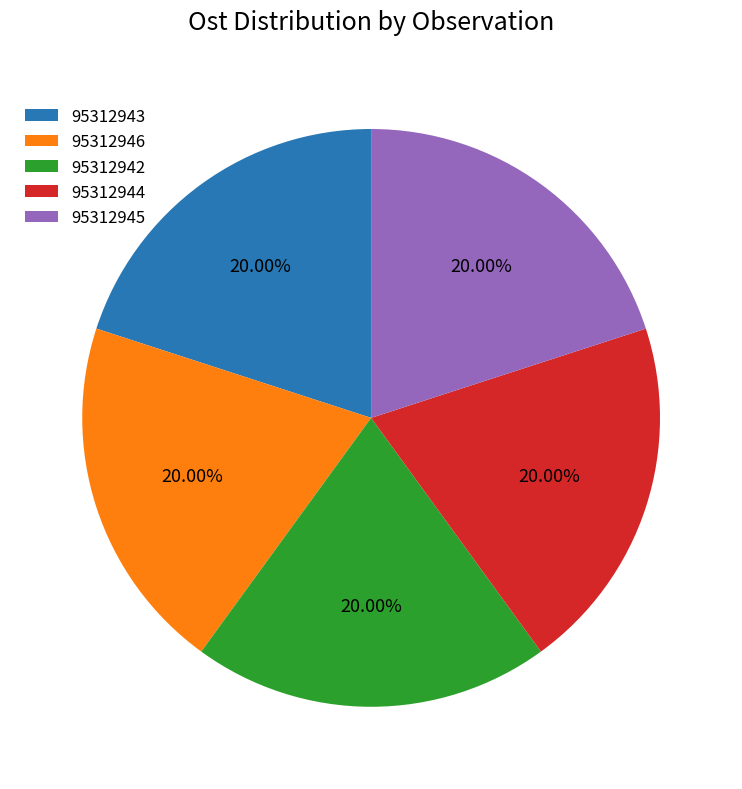

Is there any slice that represents more than half of the pie?

No